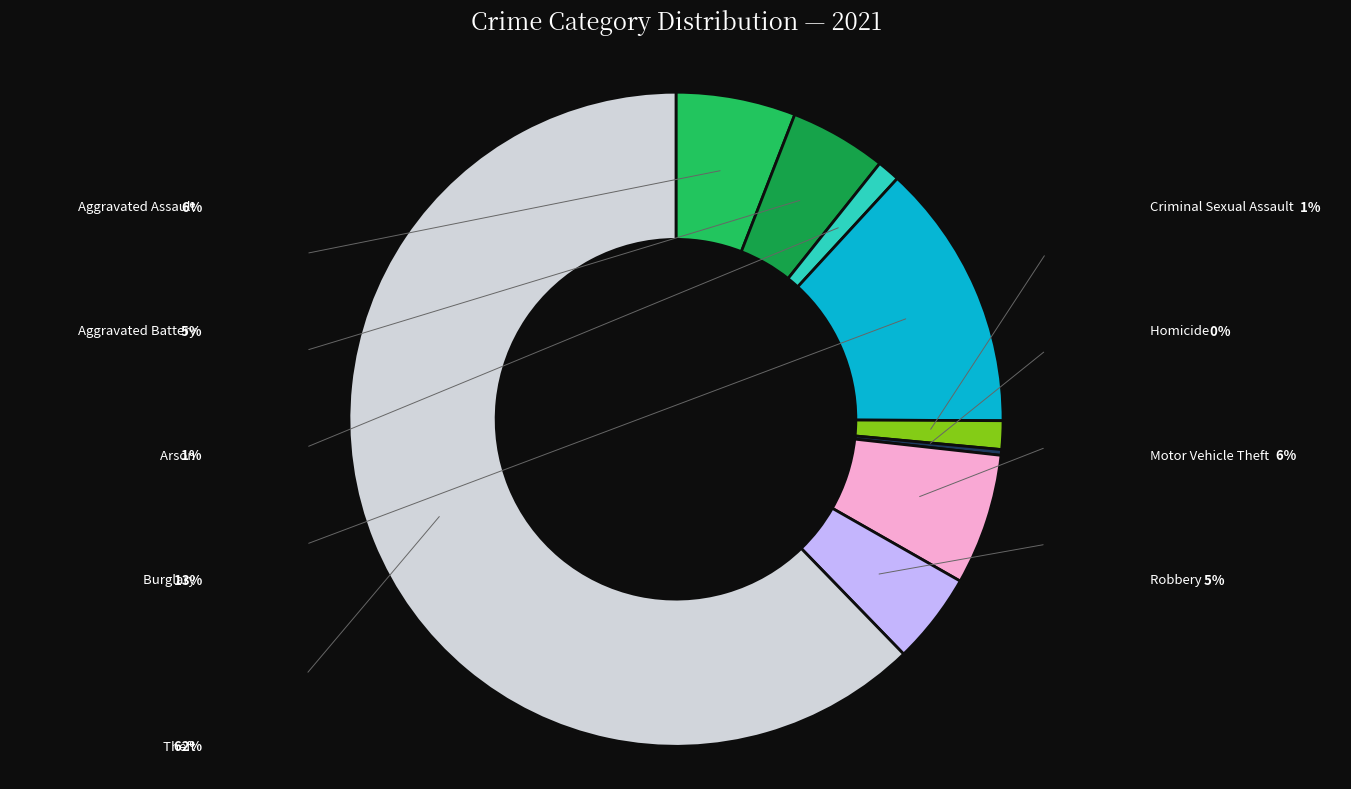

Is there any slice that represents more than half of the pie?

Yes